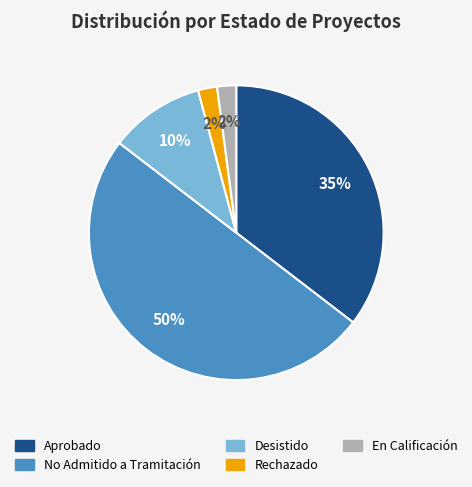

Do No Admitido a Tramitación and Aprobado together represent more than half of the pie?

Yes